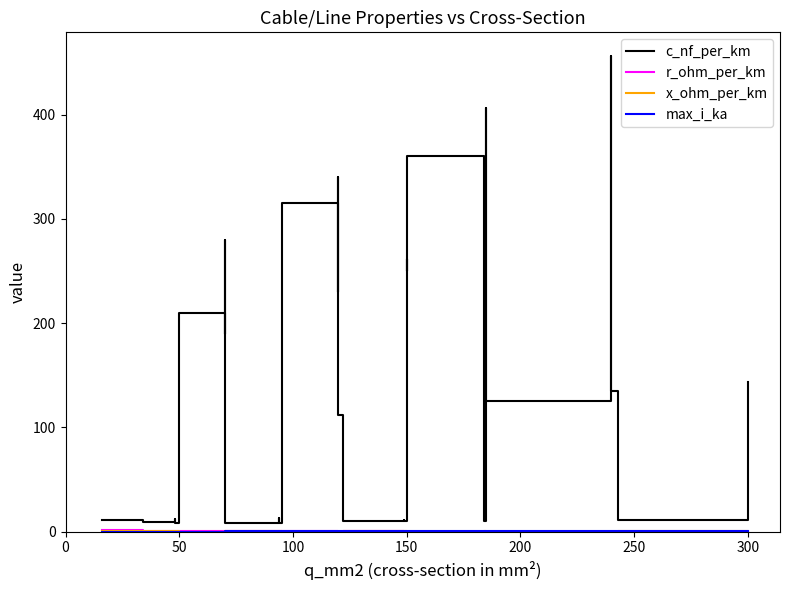

The value of r_ohm_per_km at 150 is 0.8. True or false?

True